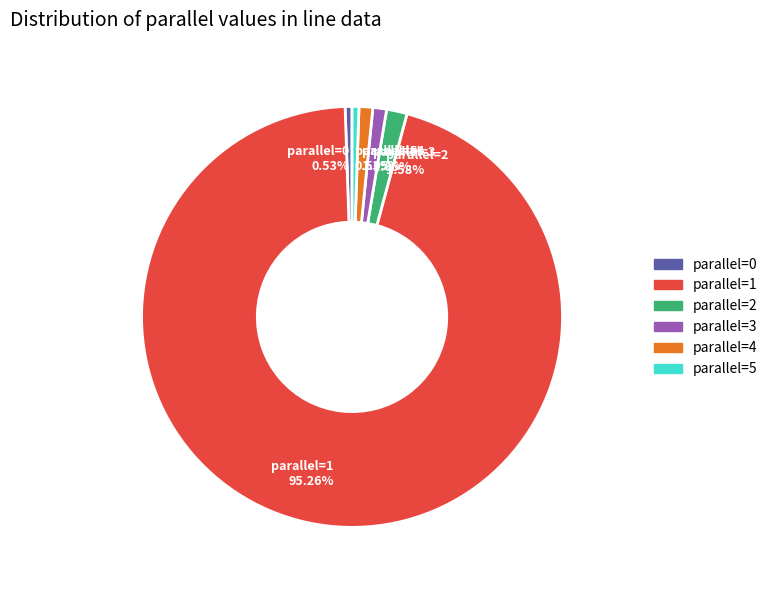

To the nearest percent, what portion does parallel=2 represent?

2%